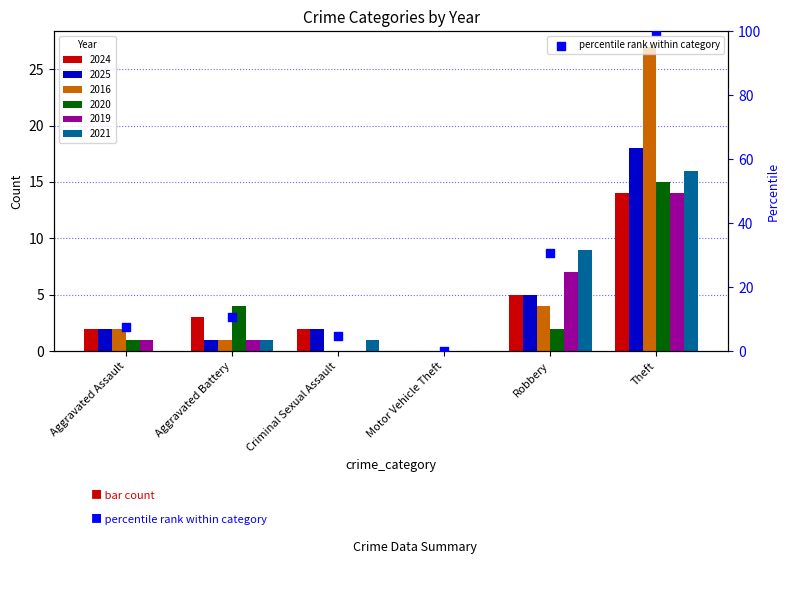

Approximately how many times larger is the value at Criminal Sexual Assault compared to Robbery?

0.2